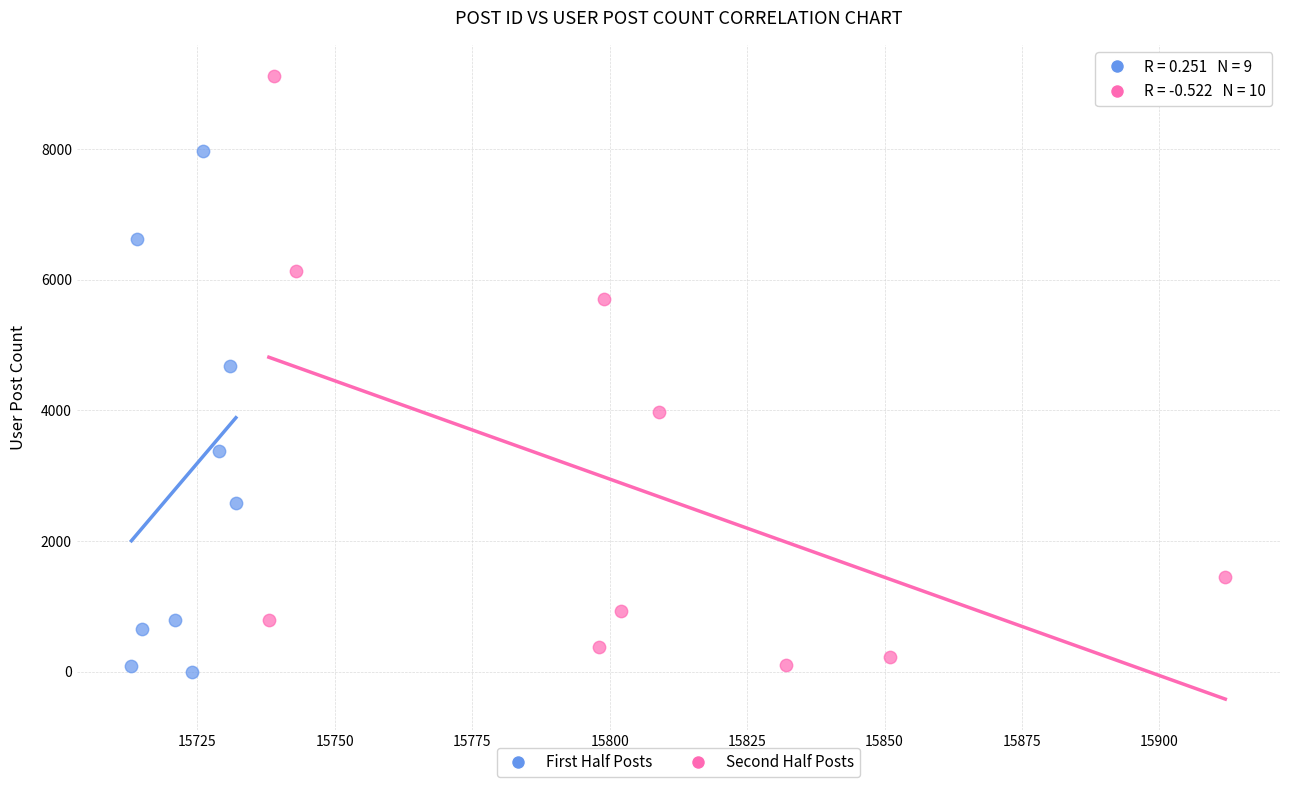

Which series reaches the maximum Y coordinate?

Second Half Posts